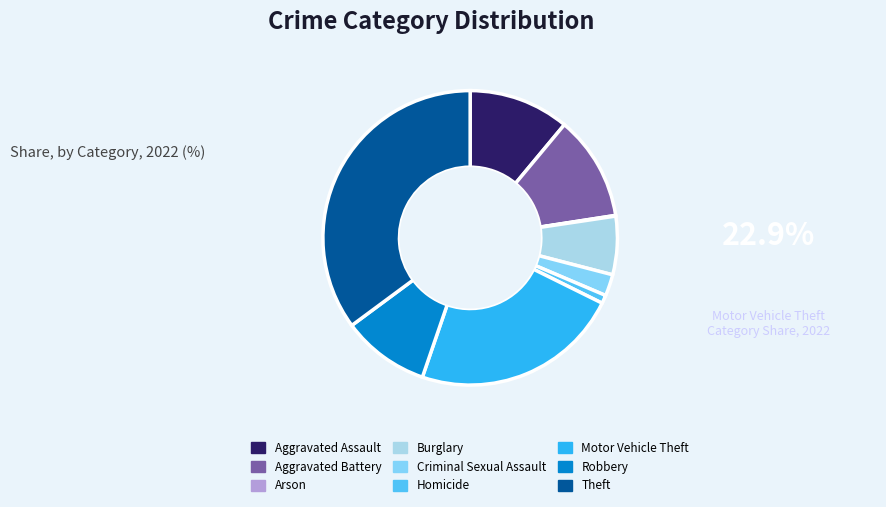

Is there any slice that represents more than half of the pie?

No